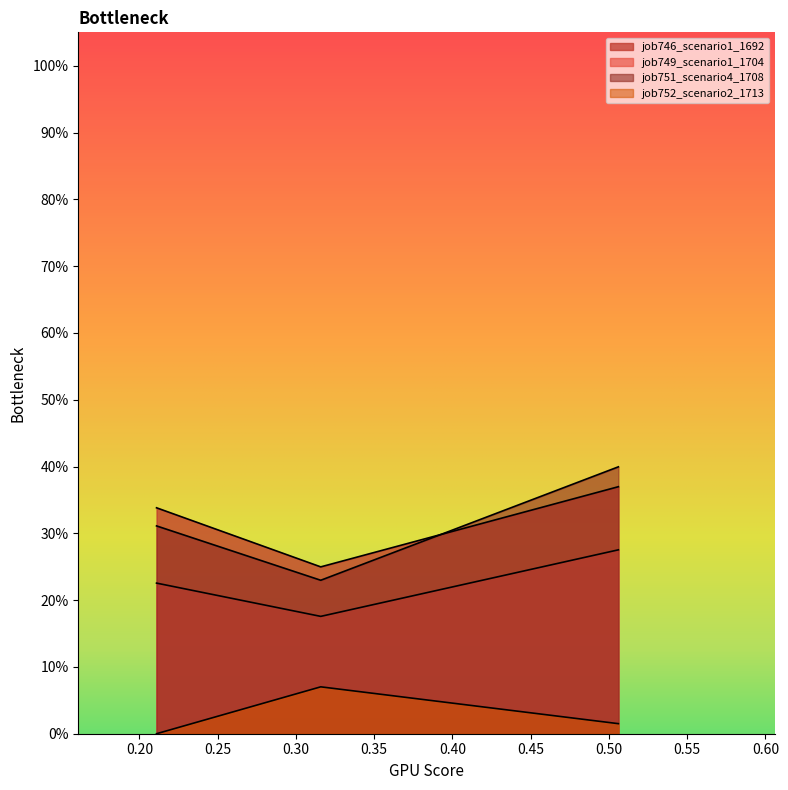

Rank the series by their maximum value, from lowest to highest.

job752_scenario2_1713, job749_scenario1_1704, job746_scenario1_1692, job751_scenario4_1708